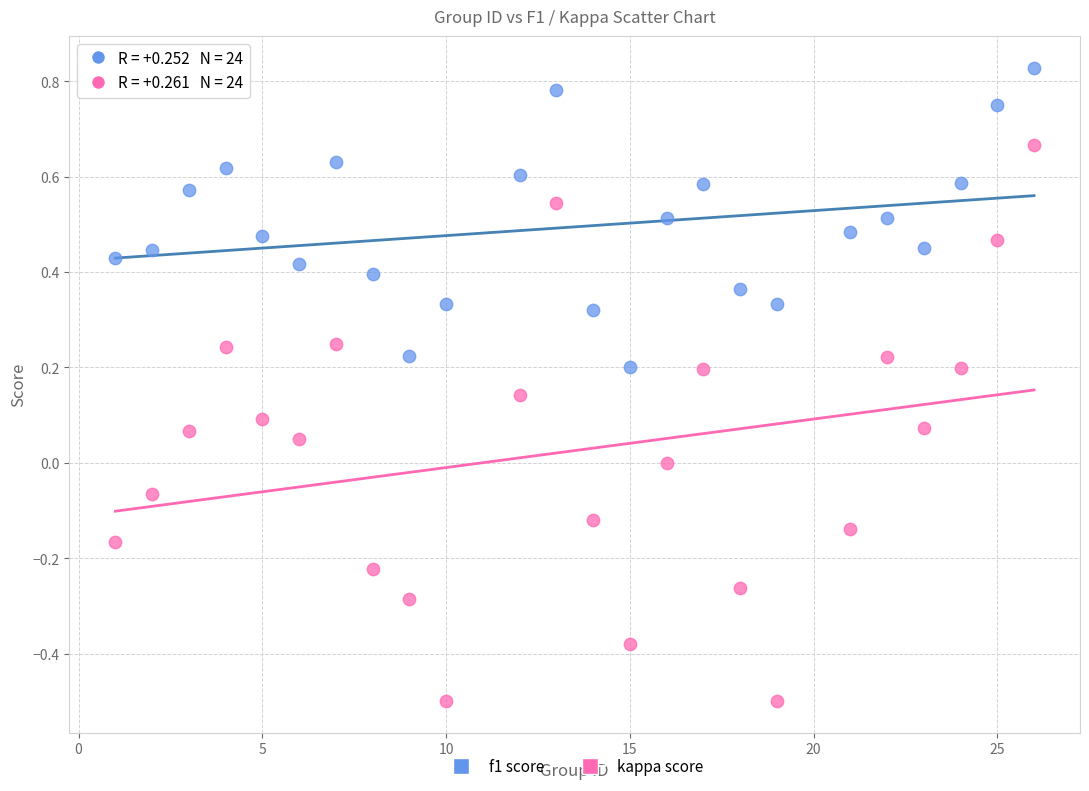

What are all the series names shown in the legend?

f1 score, kappa score